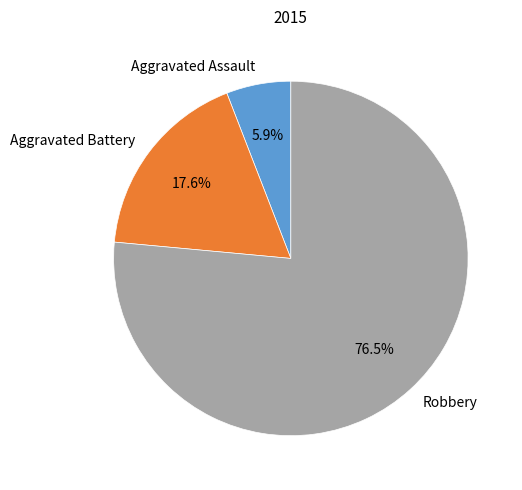

Count the number of slices in the pie.

3